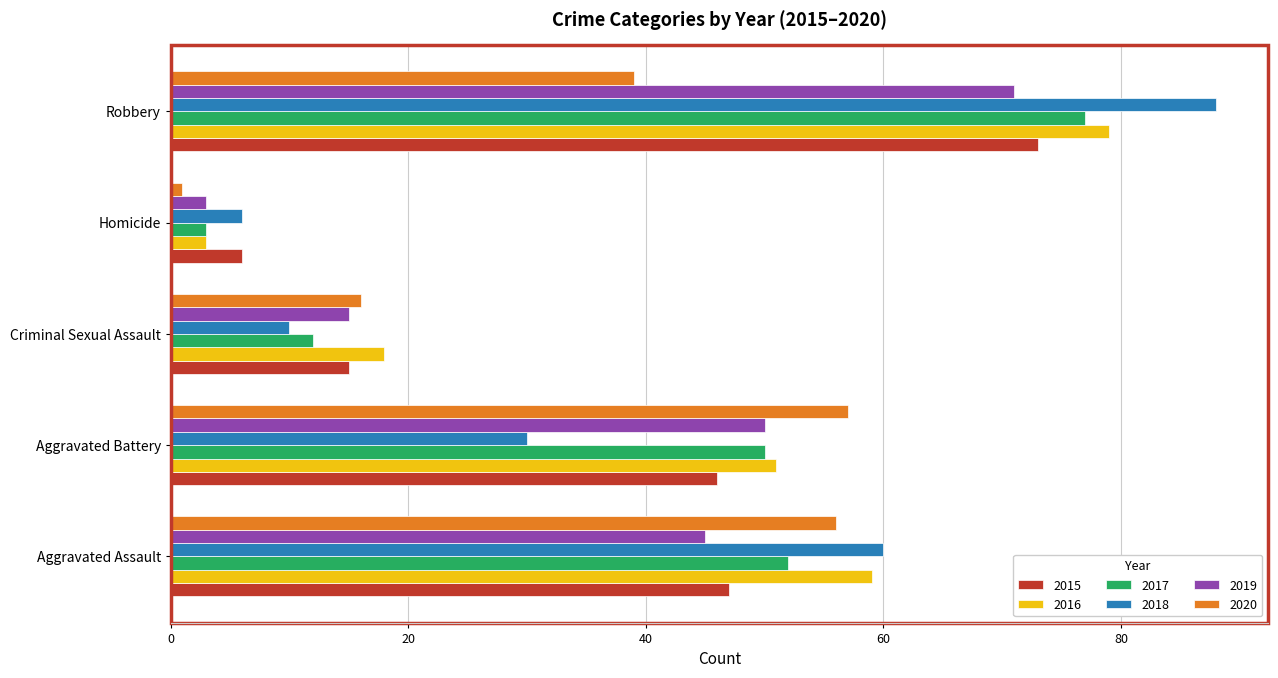

What is the difference between the maximum and minimum values in the 2017 series?

74